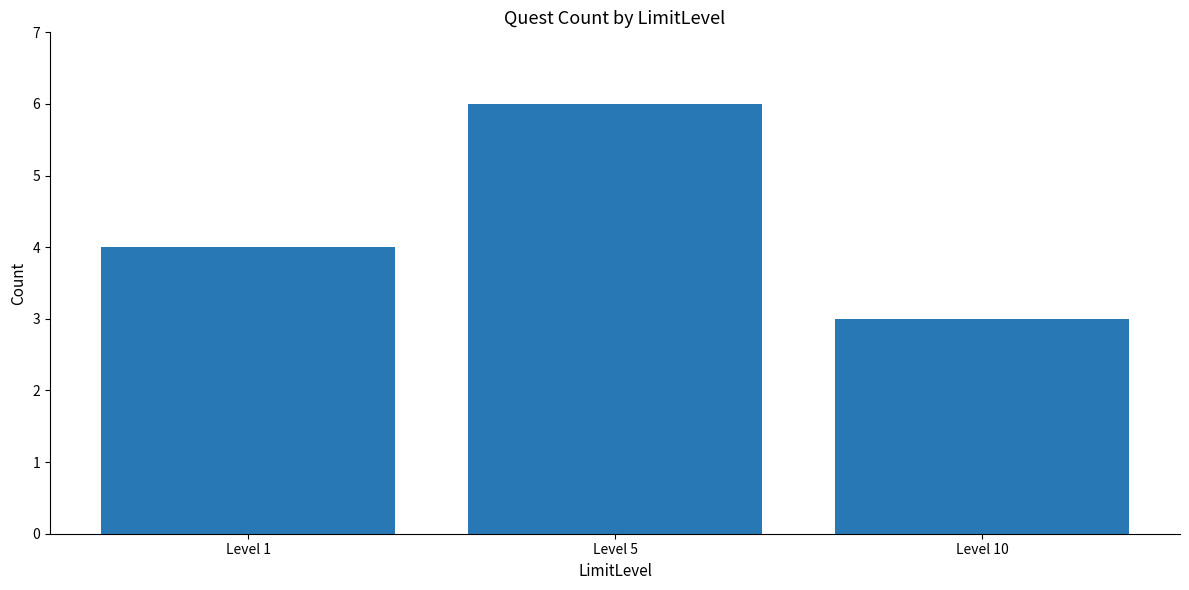

How many bars are there in total?

3